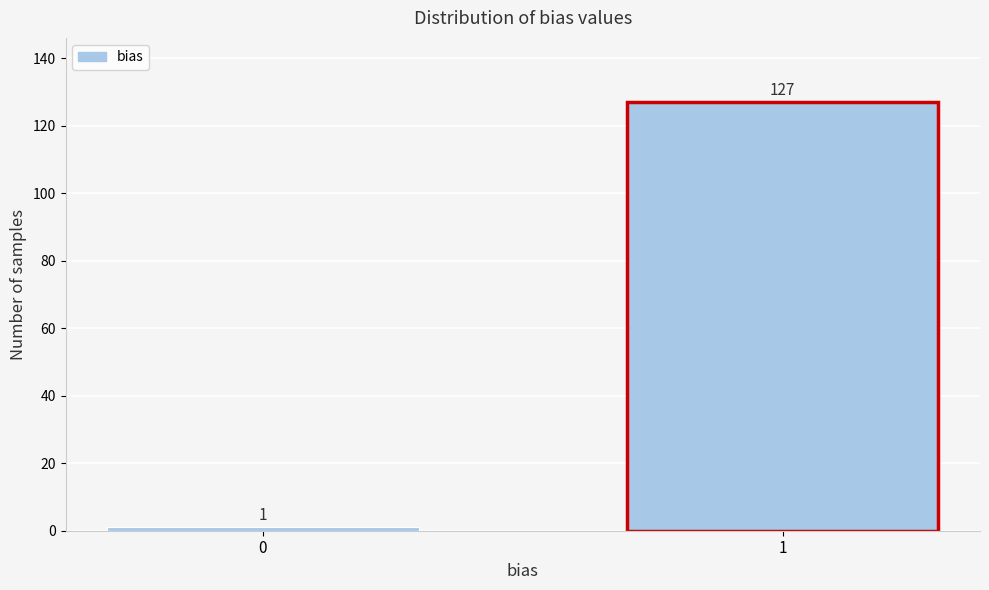

Reading left to right, list all the values displayed in this chart.

0=1	1=127